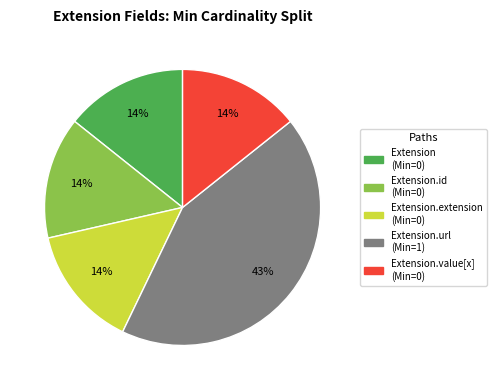

To the nearest percent, what is the difference between the largest and smallest slice percentages?

29%